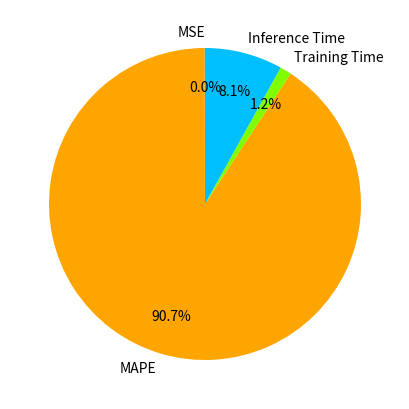

What percentage is NOT represented by Training Time?

98.8%